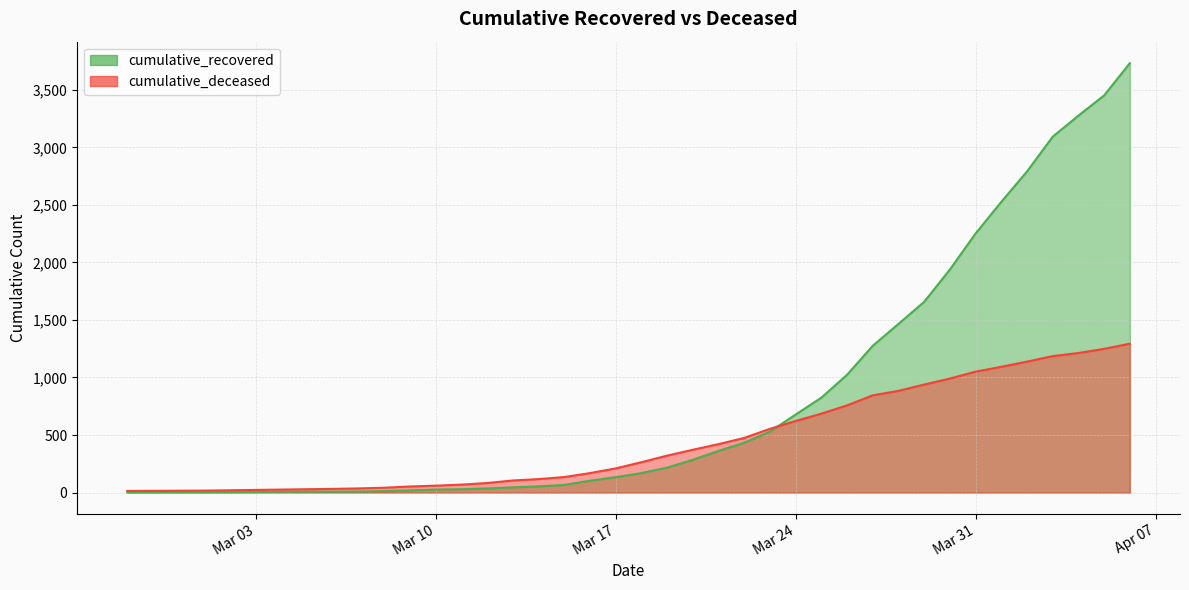

What is the difference between the second highest and second lowest values in the cumulative_recovered series?

3449